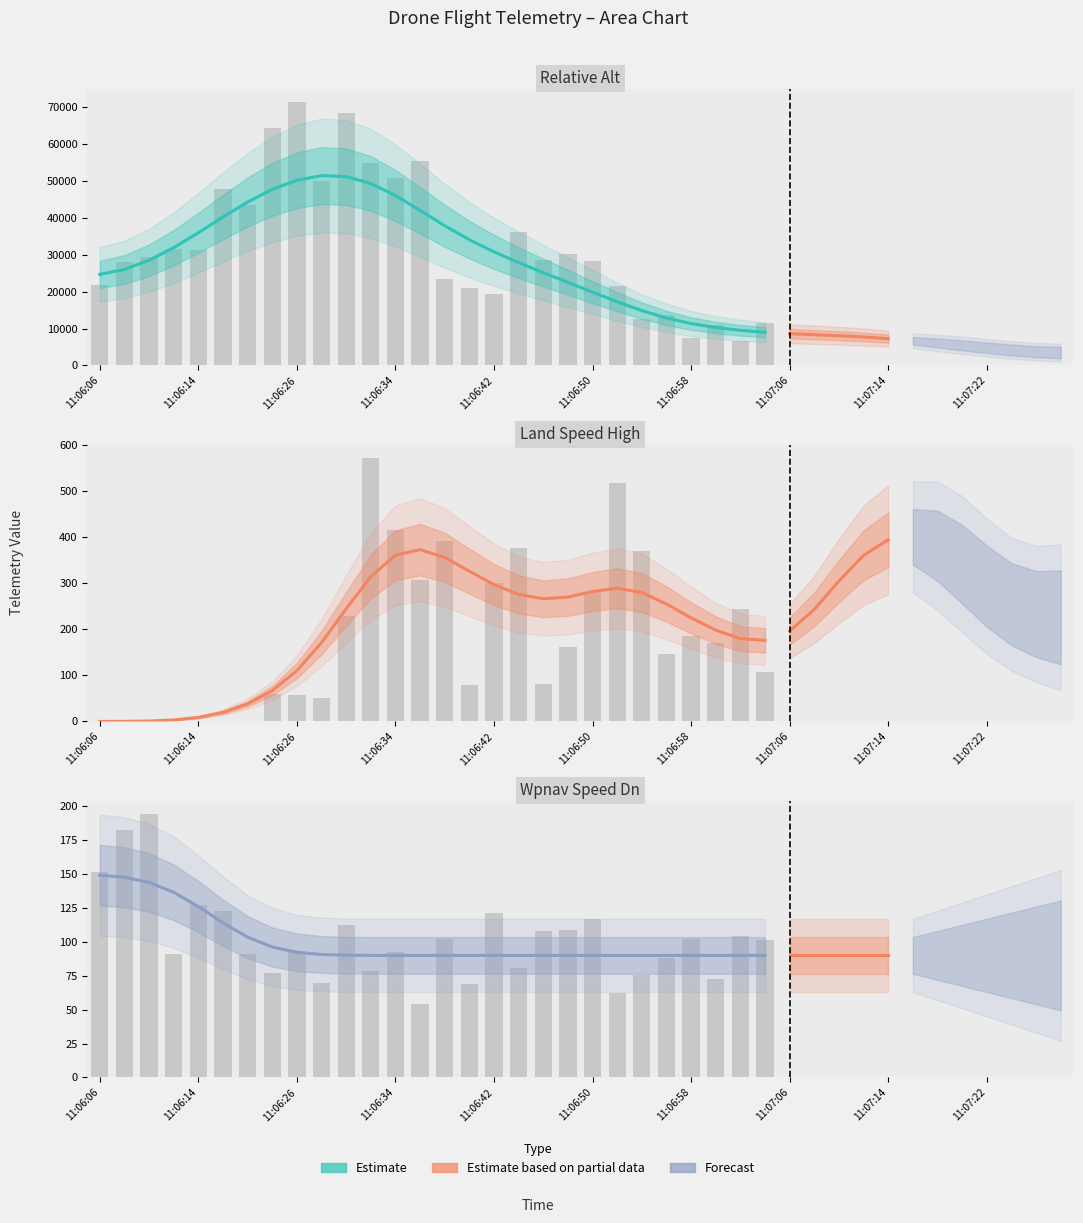

Which category has the lowest value across all series?

11:06:06